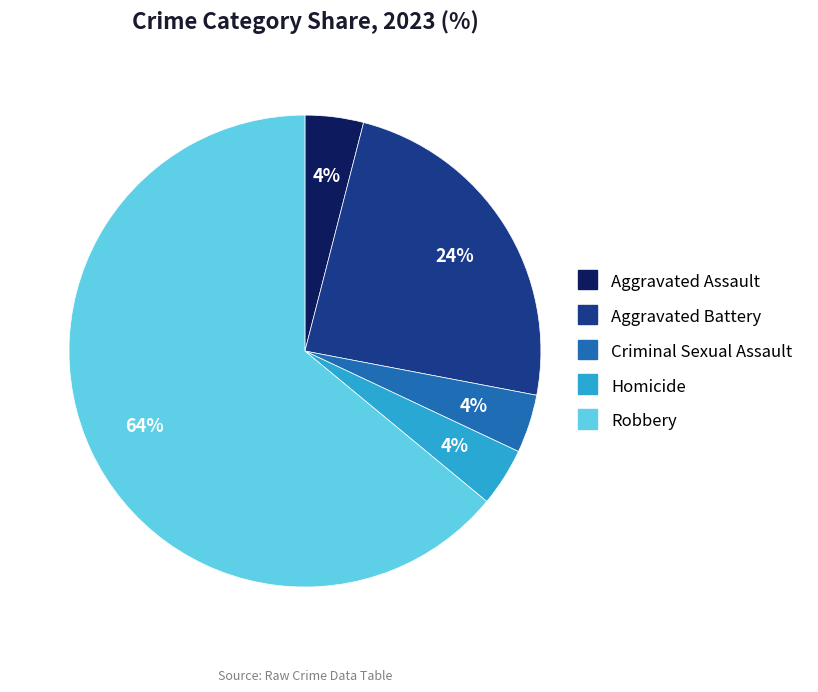

To the nearest percent, what is the difference between the Robbery and Criminal Sexual Assault slice percentages?

60%